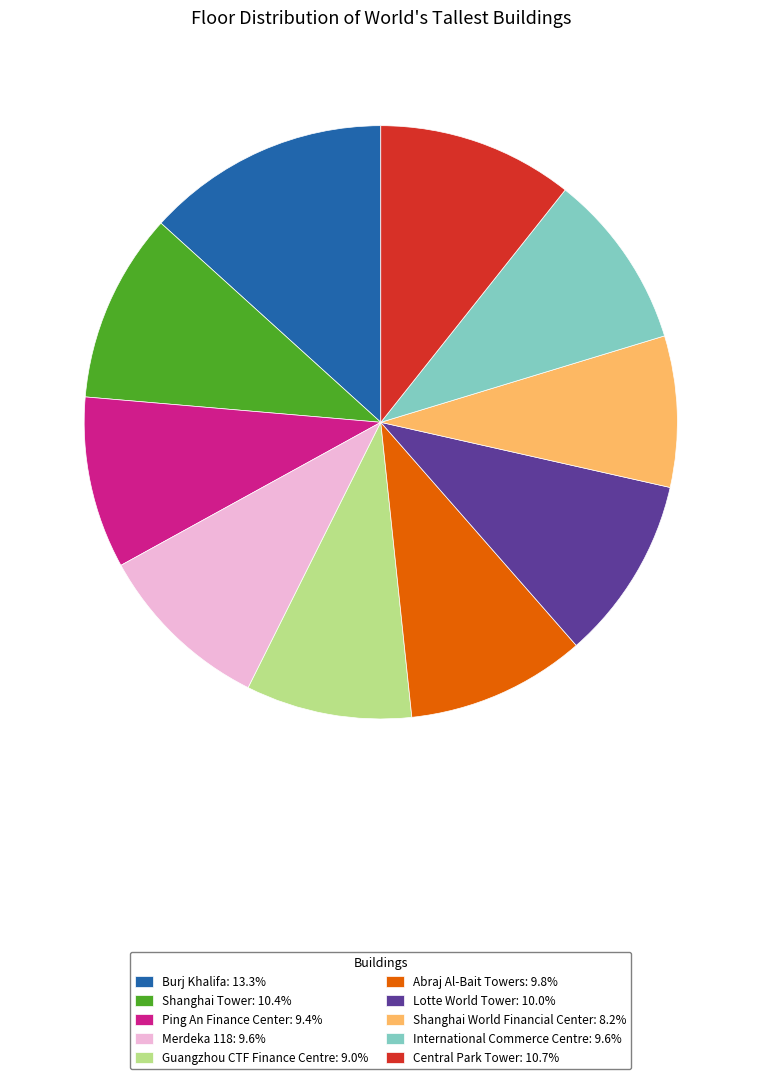

True or false: Lotte World Tower accounts for 10% of the total.

True